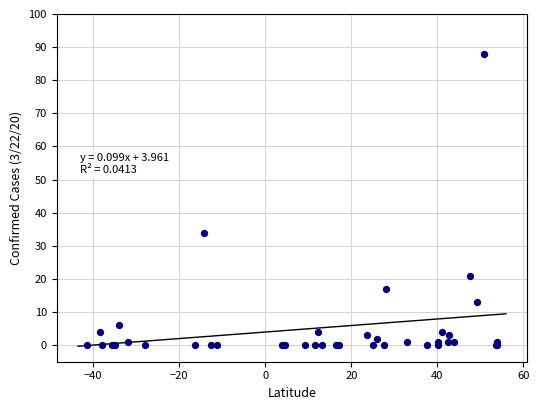

What Y value in the scatter plot is closest to 44?

34